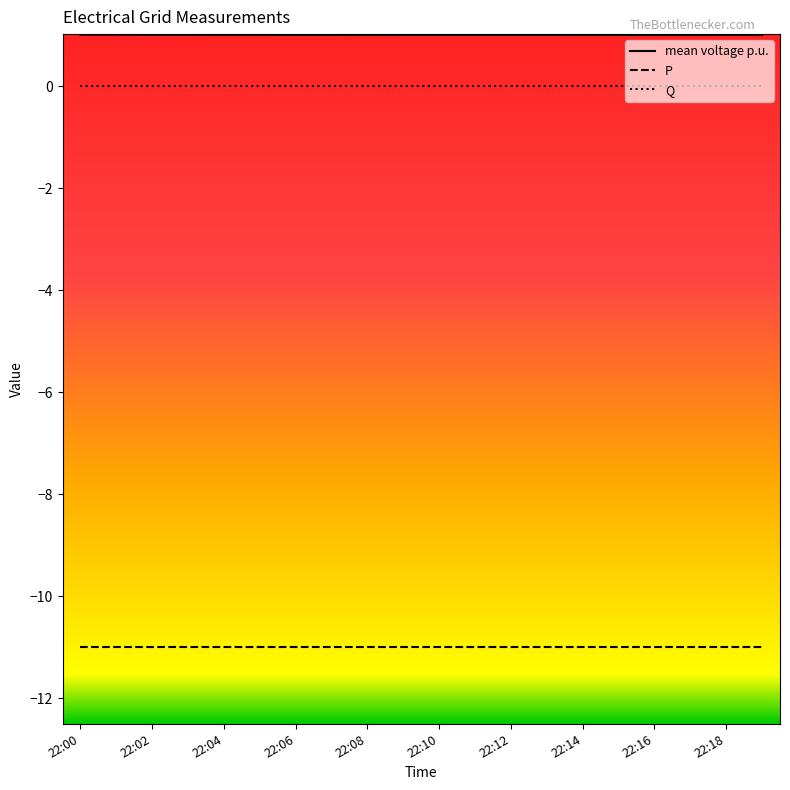

True or false: Q and P cross at least once.

False